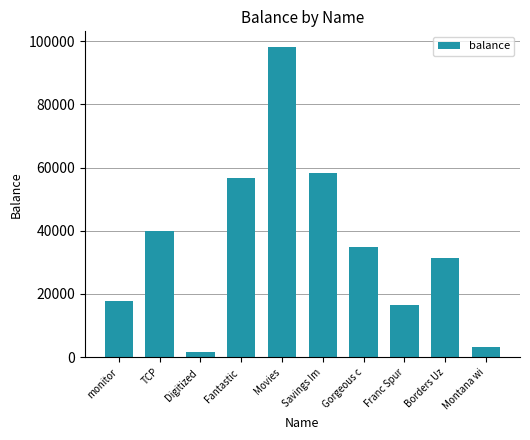

What is the sum of all values?

358374